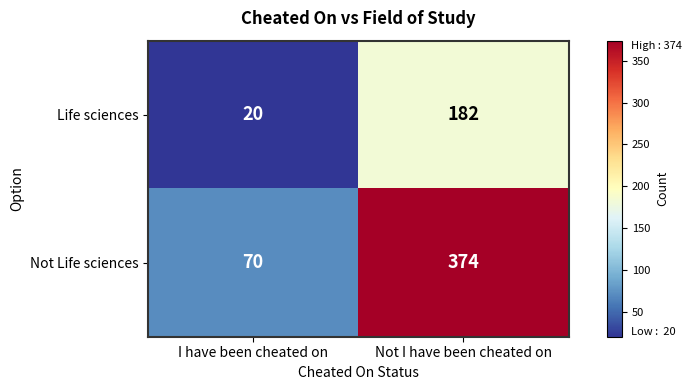

Which series has the largest range (max minus min)?

Not Life sciences